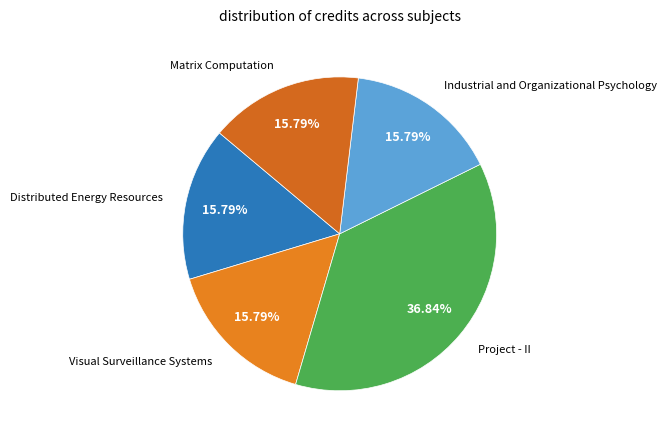

What is the largest slice in the pie chart?

Project - II